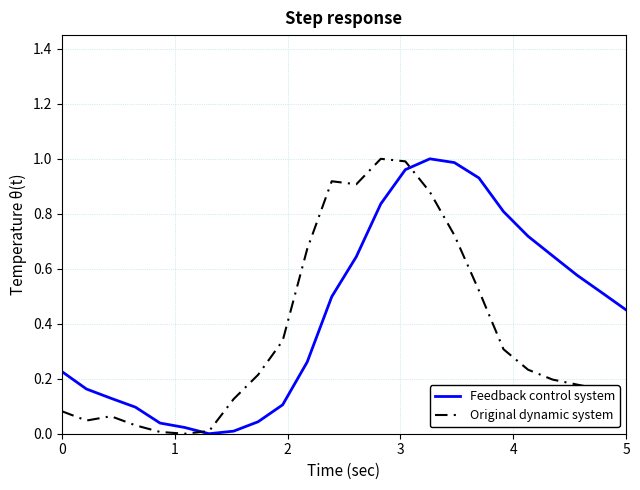

Which series has the largest total across all categories?

Feedback control system